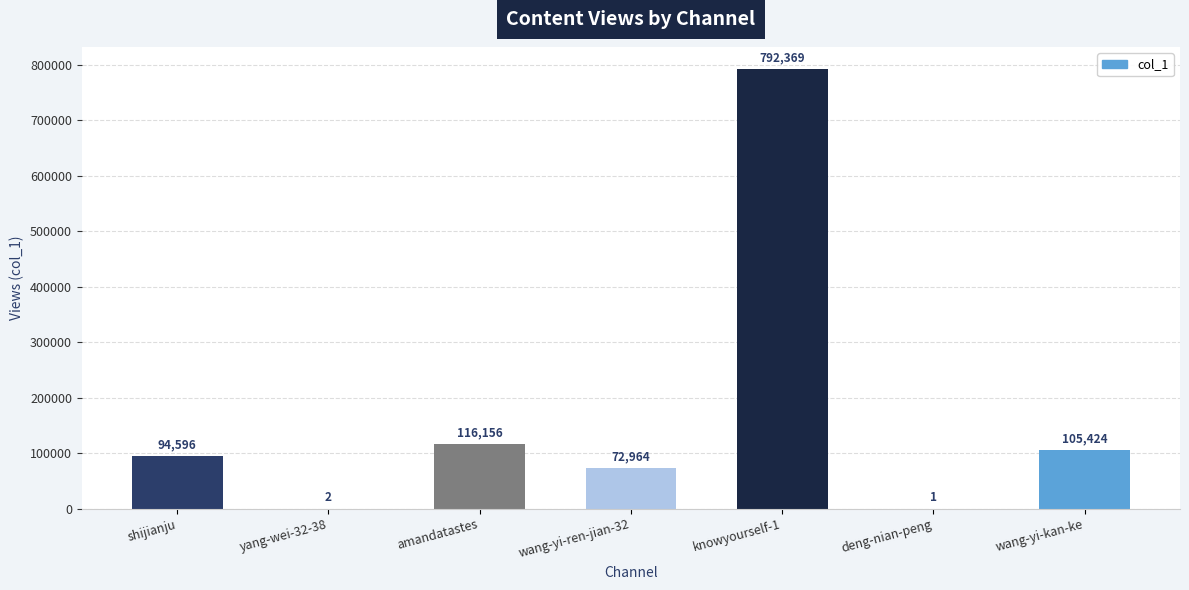

The chart shows a value of 105424 at wang-yi-kan-ke. True or false?

True